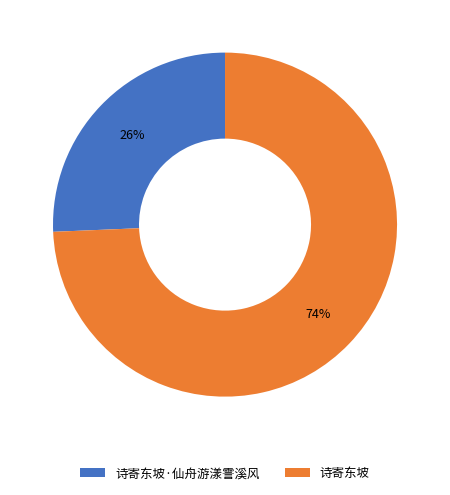

Is there a majority slice in this chart?

Yes